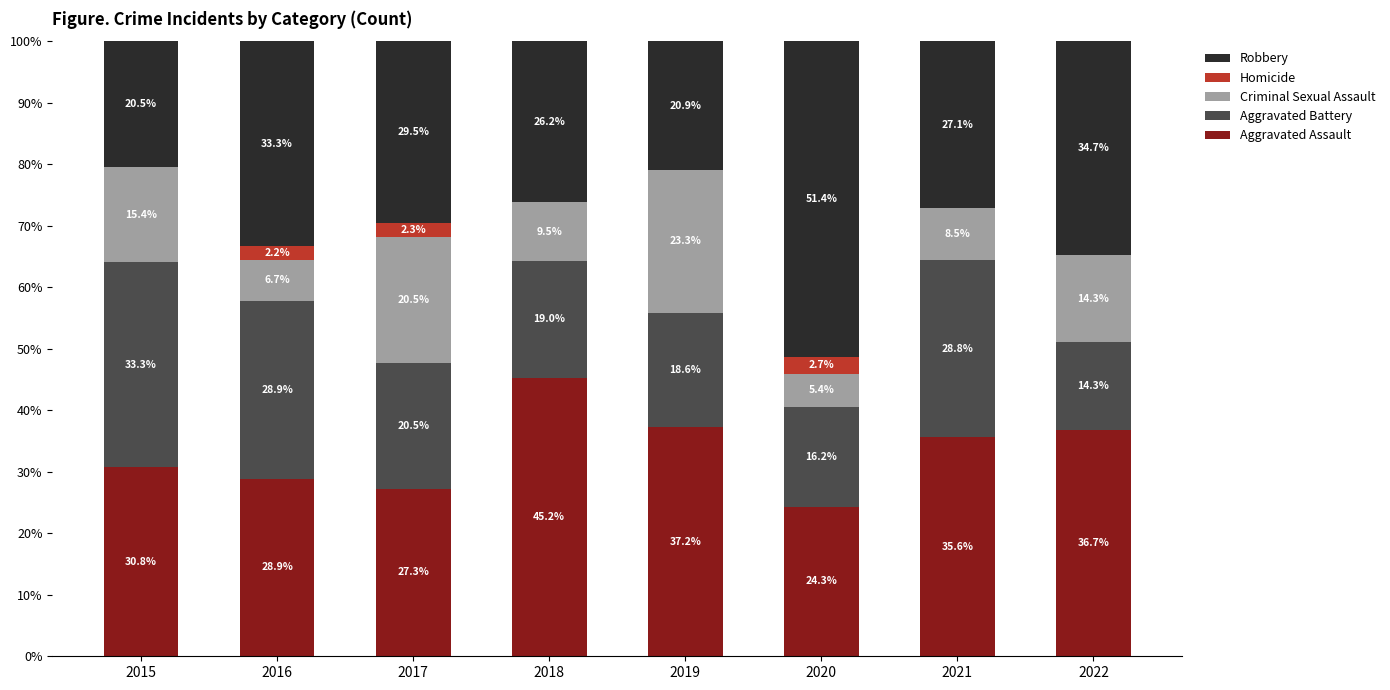

True or false: Aggravated Assault has a value of 35.6 at 2021.

True